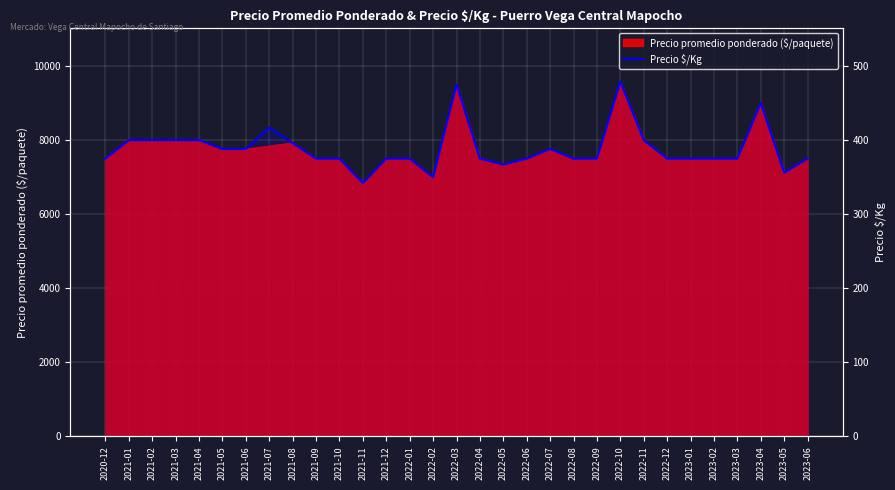

What is the smallest value displayed?

342